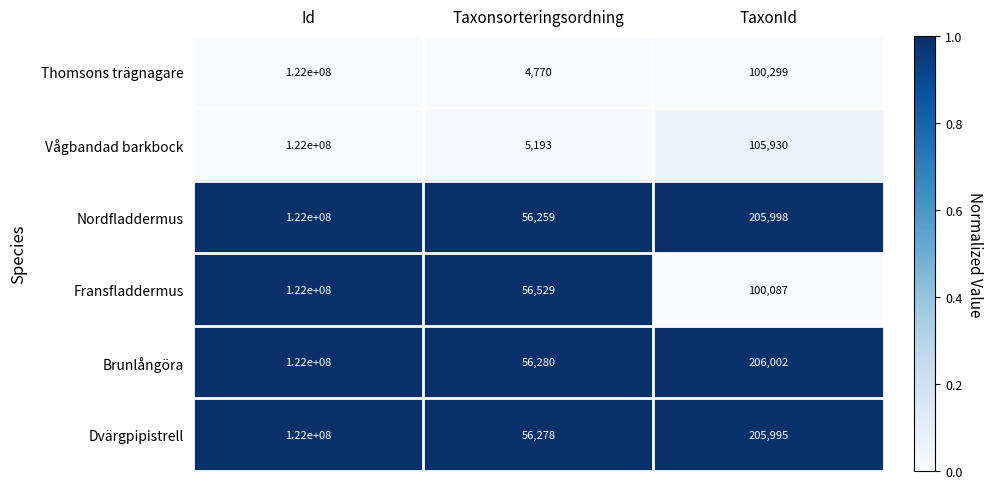

The Vågbandad barkbock series shows 158060 at TaxonId. True or false?

False